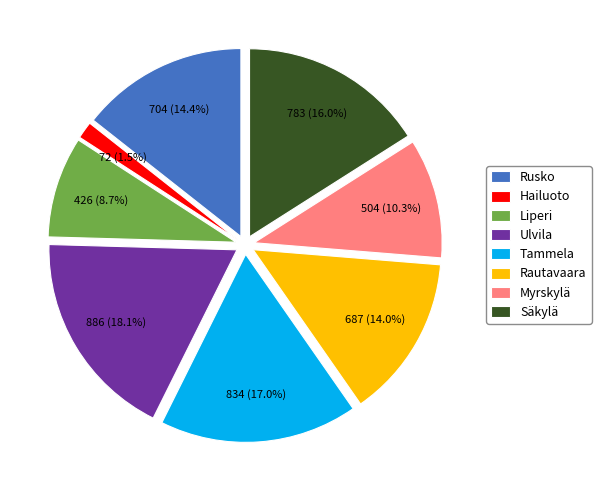

Is it true that Hailuoto is 10% of the pie?

False